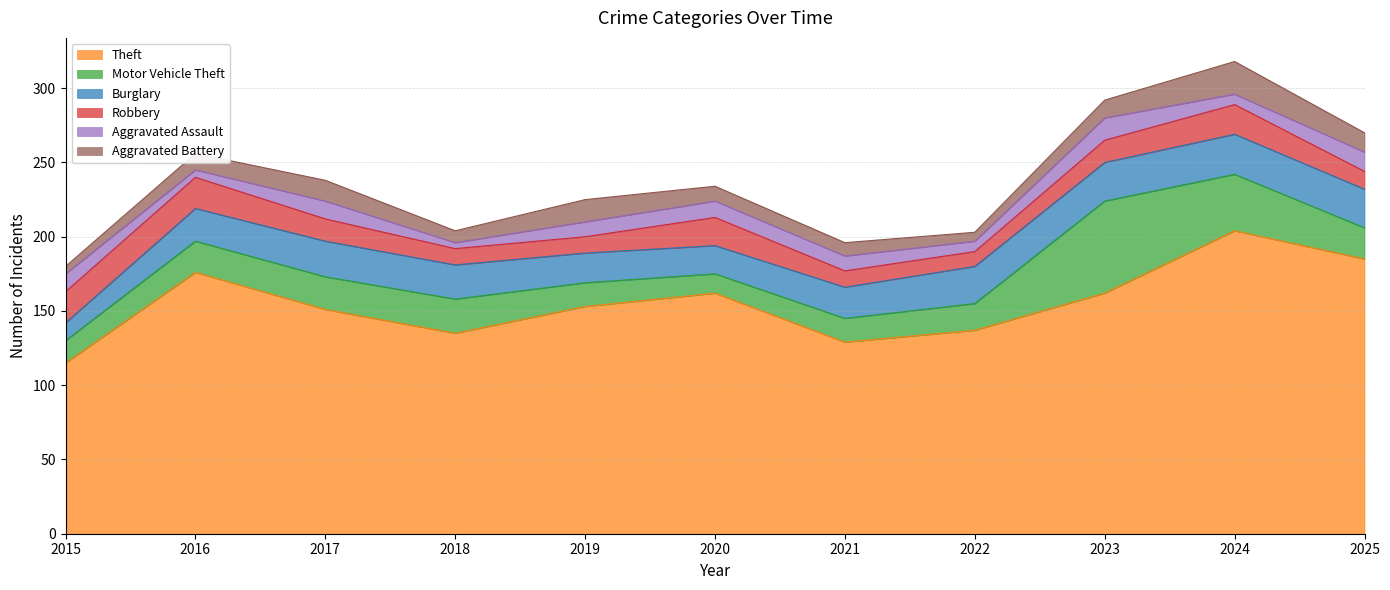

Which has a higher value, 2024 or 2021?

2024